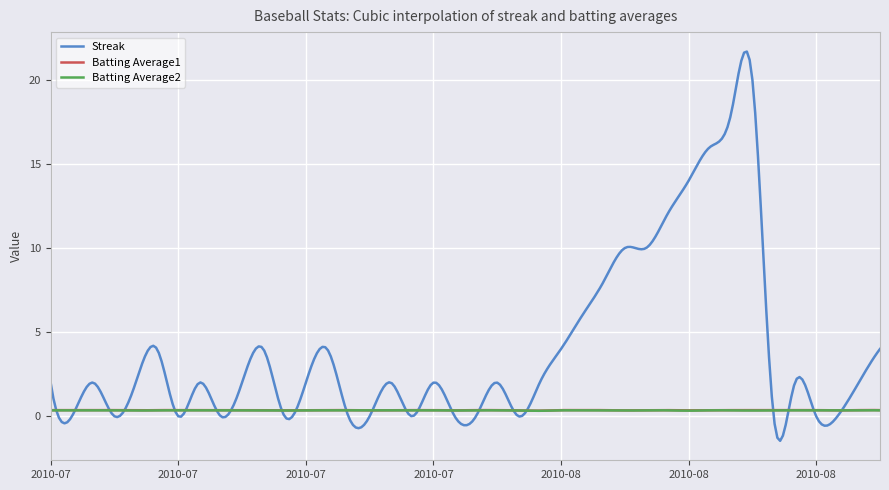

Which series has the widest spread of values?

Streak